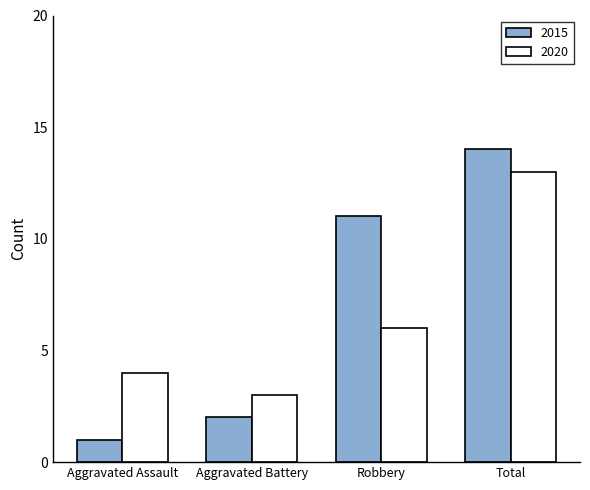

The value of 2020 at Robbery is 11. True or false?

False